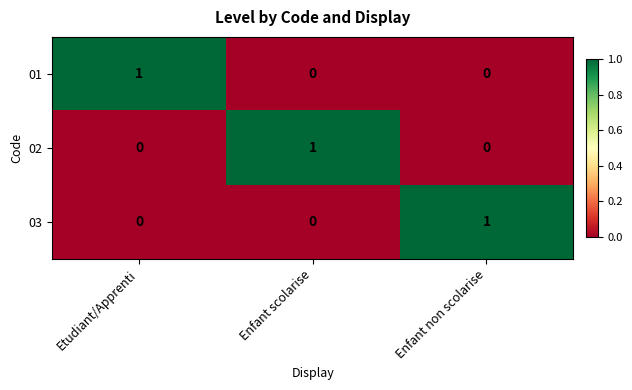

Count the number of categories in the chart.

3